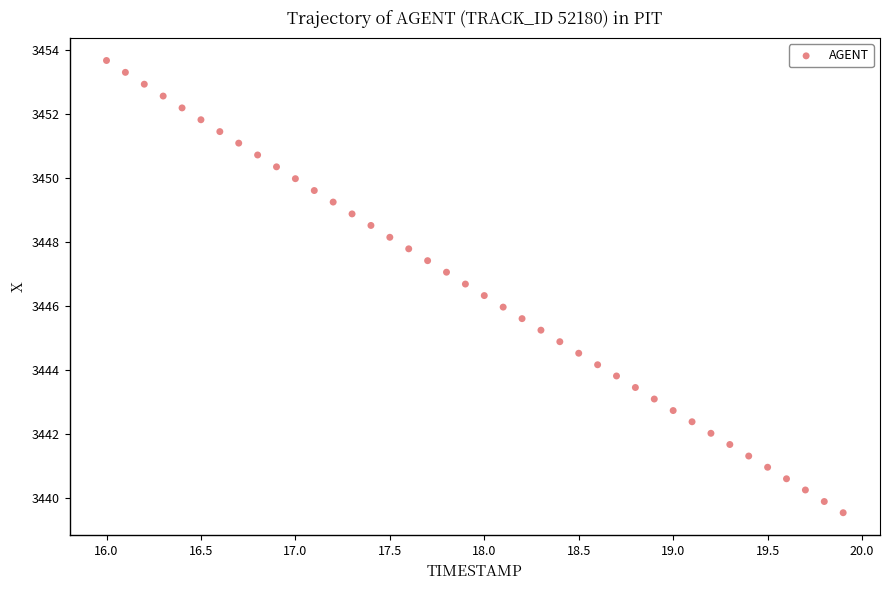

What is the range of X values (max minus min)?

3.9